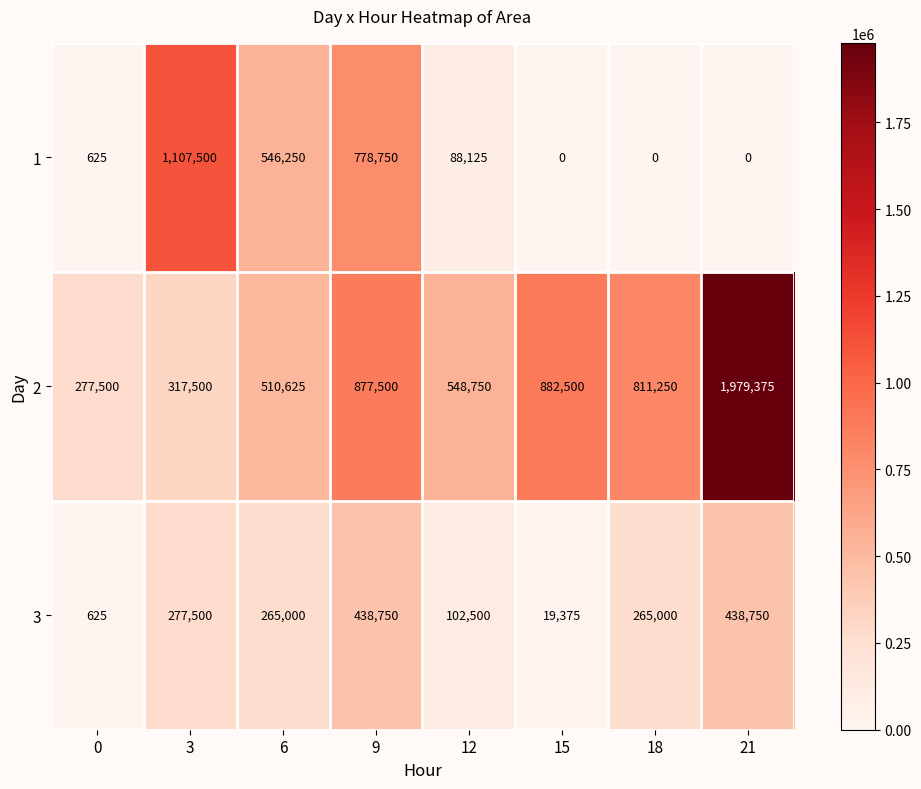

Is it true that 1 equals 0 at 21?

True